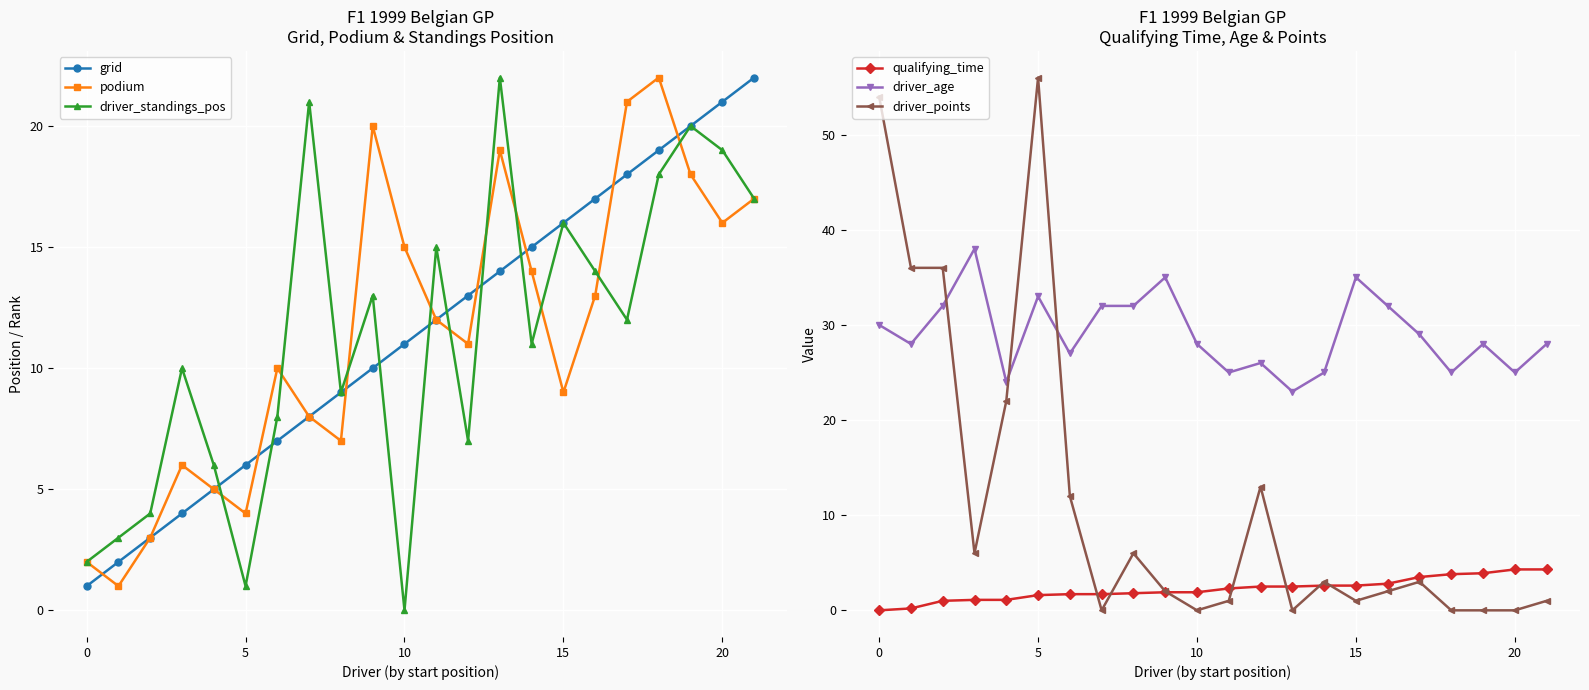

The driver_age series shows 25.0 at 18. True or false?

True